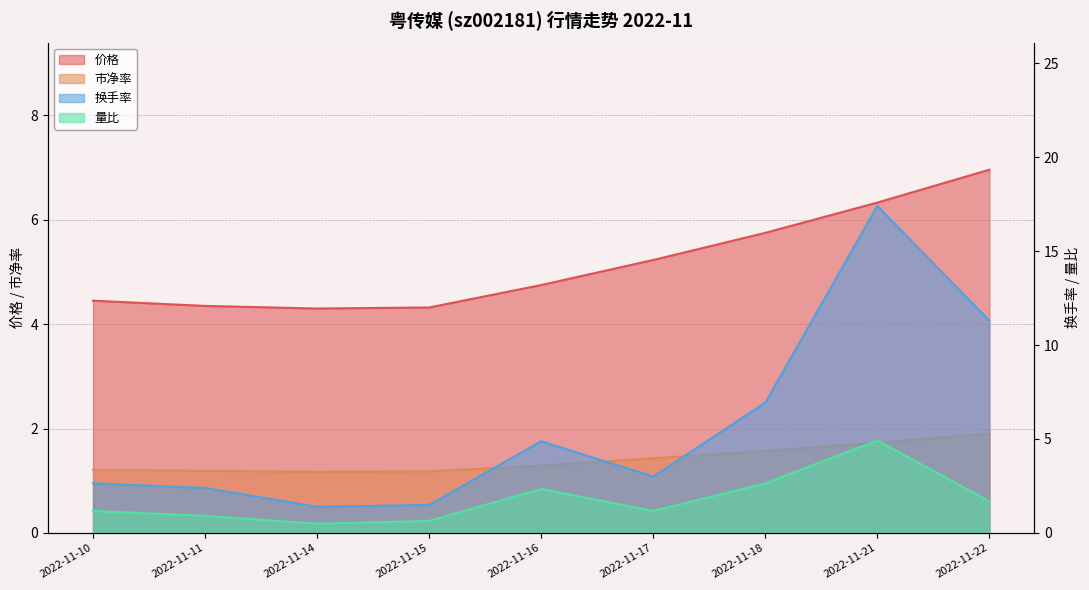

What is the value of the 市净率 (line) point at the 5th from the left?

1.3